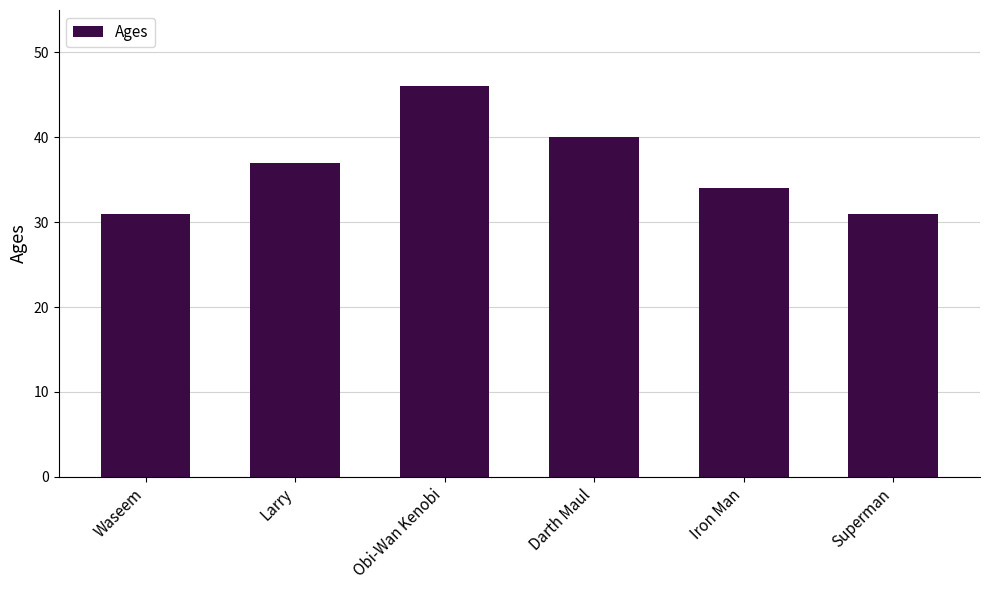

What is the sum of all values?

219